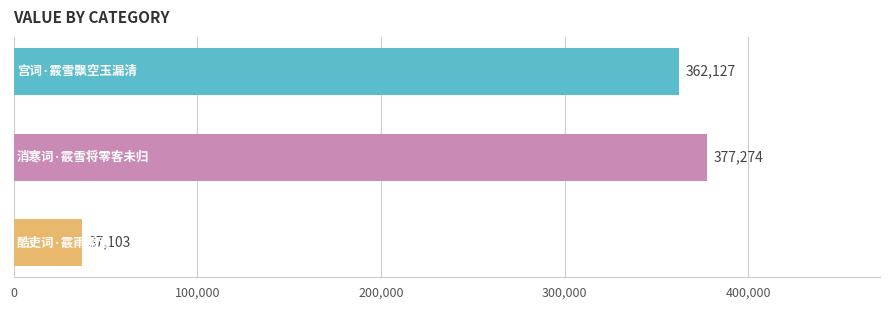

What is the smallest value displayed?

37103